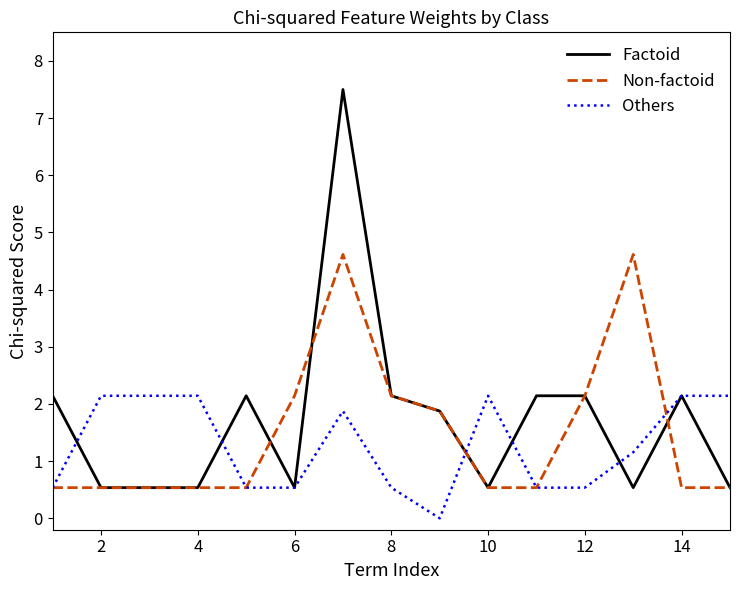

Which series has the largest range (max minus min)?

Factoid